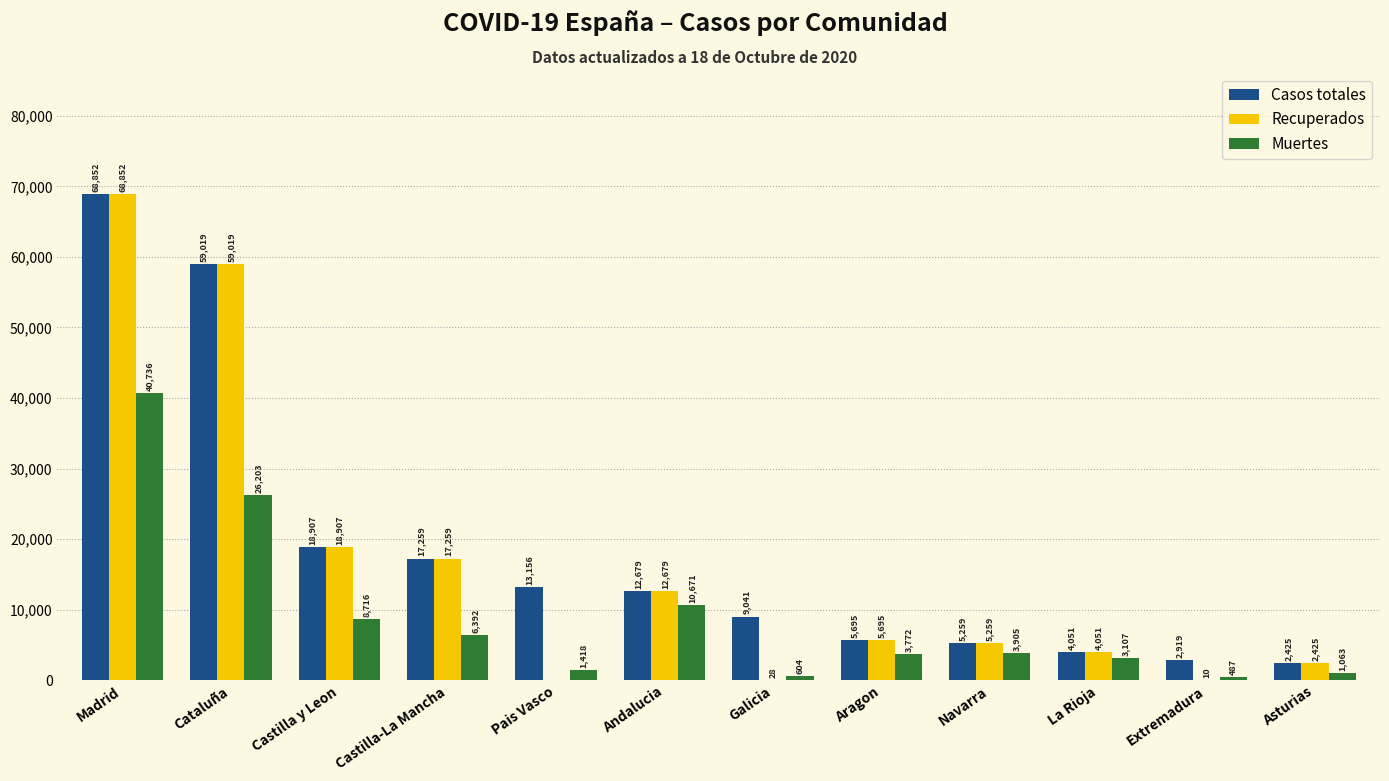

What is the sum of all Muertes values?

107074